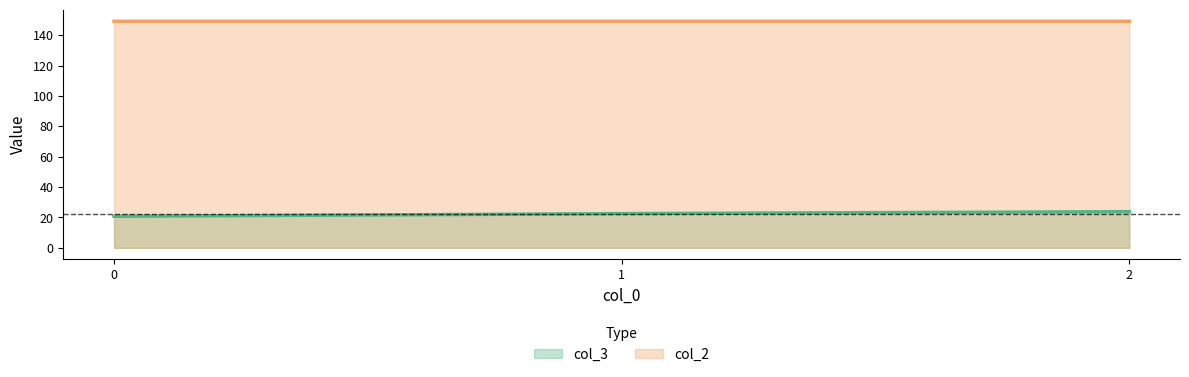

What is the value of the col_3 point at the 2nd from the left?

22.5